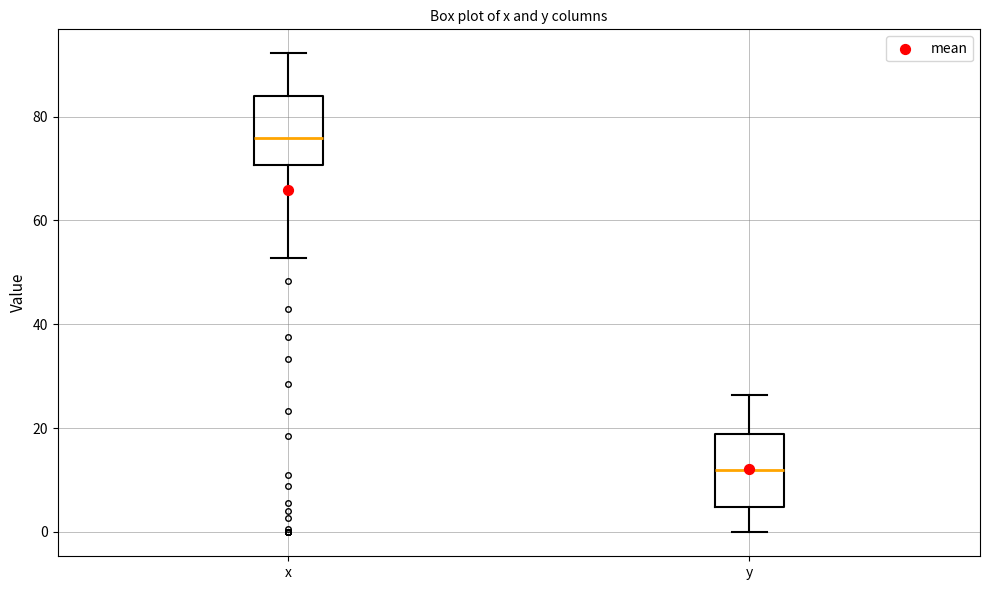

Where is the lower edge of the box for y on the y-axis? The values are not printed on the chart, so give them approximately, as read against the axis.

4